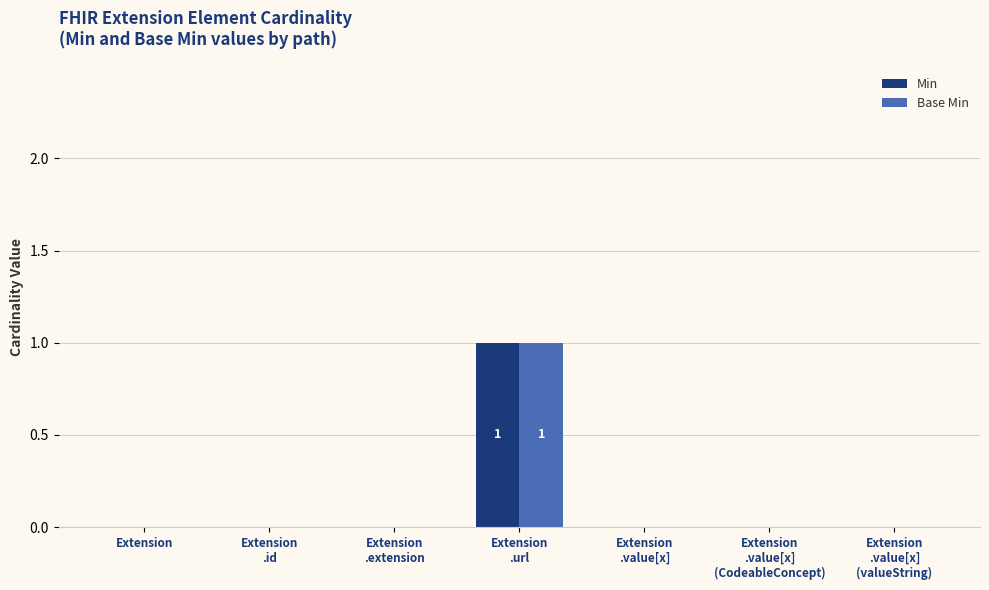

Is it true that Min equals 0 at Extension?

True